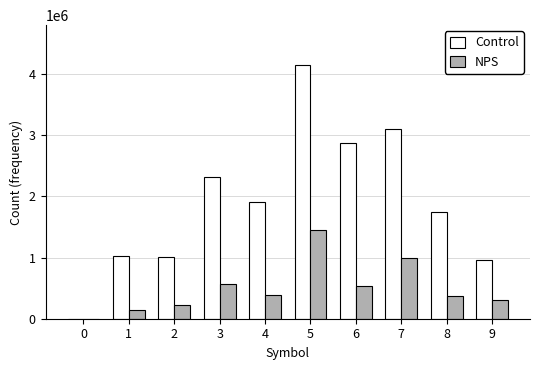

What is the approximate value of Control at 8, to the nearest 50?

1745700